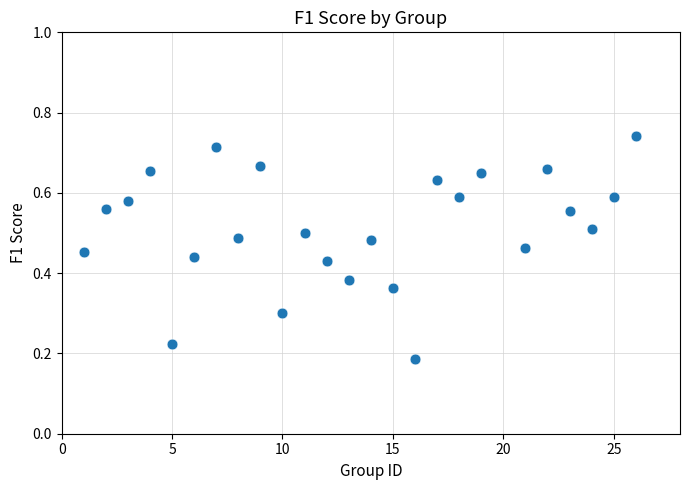

What is the range of X values (max minus min)?

25.0